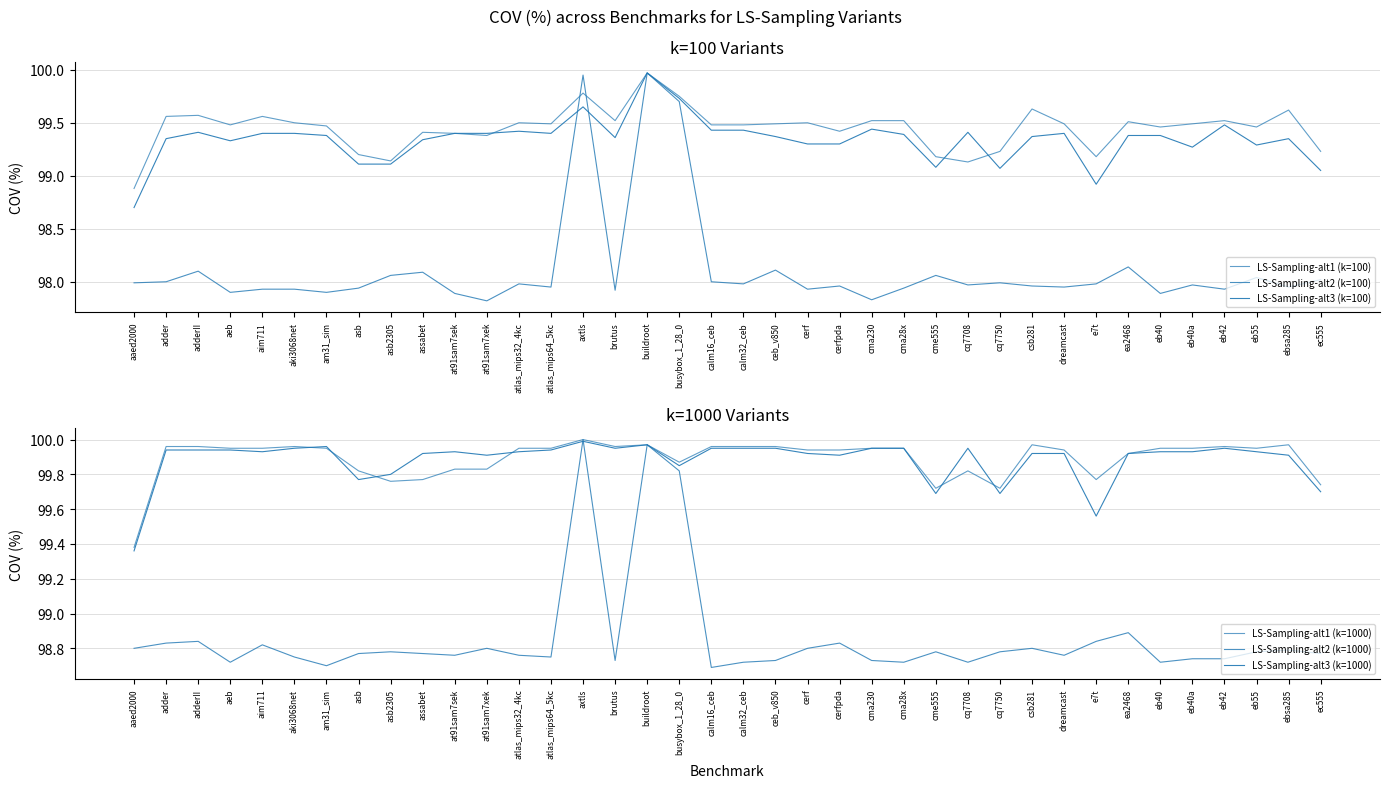

Which has a higher value, calm16_ceb or assabet?

calm16_ceb